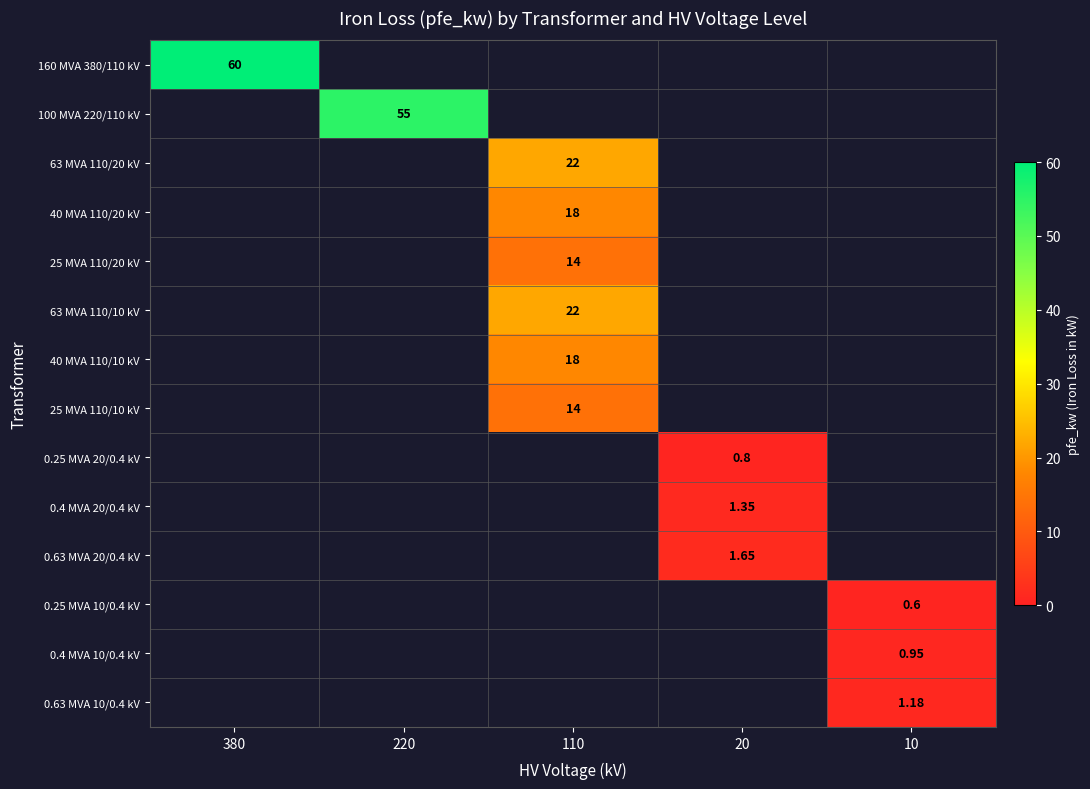

Between 380 and 220, which series saw the biggest shift?

160 MVA 380/110 kV